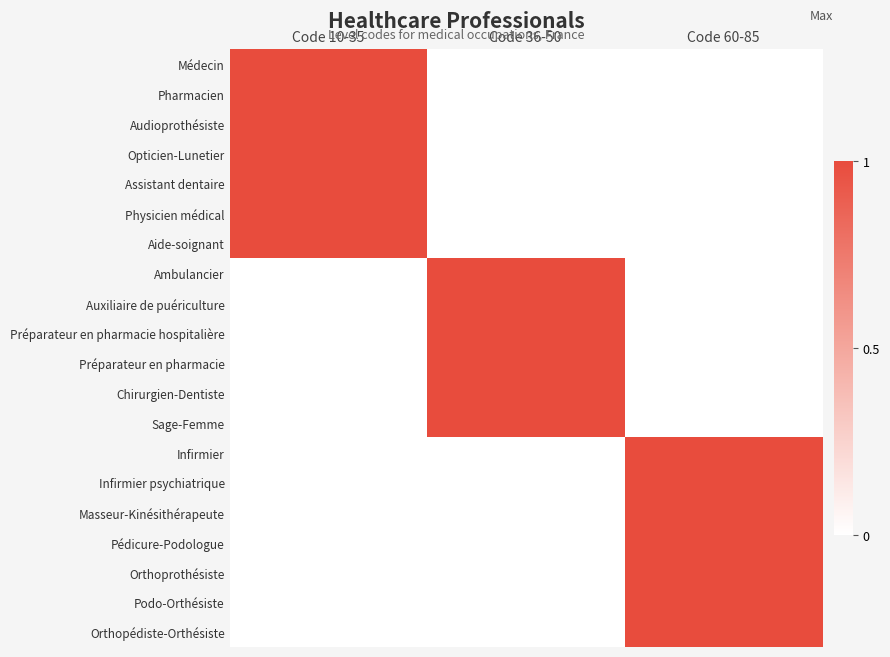

Reading left to right, list all the values displayed in this chart.

Médecin: Code 10-35=1	Code 36-50=0	Code 60-85=0
Pharmacien: Code 10-35=1	Code 36-50=0	Code 60-85=0
Audioprothésiste: Code 10-35=1	Code 36-50=0	Code 60-85=0
Opticien-Lunetier: Code 10-35=1	Code 36-50=0	Code 60-85=0
Assistant dentaire: Code 10-35=1	Code 36-50=0	Code 60-85=0
Physicien médical: Code 10-35=1	Code 36-50=0	Code 60-85=0
Aide-soignant: Code 10-35=1	Code 36-50=0	Code 60-85=0
Ambulancier: Code 10-35=0	Code 36-50=1	Code 60-85=0
Auxiliaire de puériculture: Code 10-35=0	Code 36-50=1	Code 60-85=0
Préparateur en pharmacie hospitalière: Code 10-35=0	Code 36-50=1	Code 60-85=0
Préparateur en pharmacie: Code 10-35=0	Code 36-50=1	Code 60-85=0
Chirurgien-Dentiste: Code 10-35=0	Code 36-50=1	Code 60-85=0
Sage-Femme: Code 10-35=0	Code 36-50=1	Code 60-85=0
Infirmier: Code 10-35=0	Code 36-50=0	Code 60-85=1
Infirmier psychiatrique: Code 10-35=0	Code 36-50=0	Code 60-85=1
Masseur-Kinésithérapeute: Code 10-35=0	Code 36-50=0	Code 60-85=1
Pédicure-Podologue: Code 10-35=0	Code 36-50=0	Code 60-85=1
Orthoprothésiste: Code 10-35=0	Code 36-50=0	Code 60-85=1
Podo-Orthésiste: Code 10-35=0	Code 36-50=0	Code 60-85=1
Orthopédiste-Orthésiste: Code 10-35=0	Code 36-50=0	Code 60-85=1